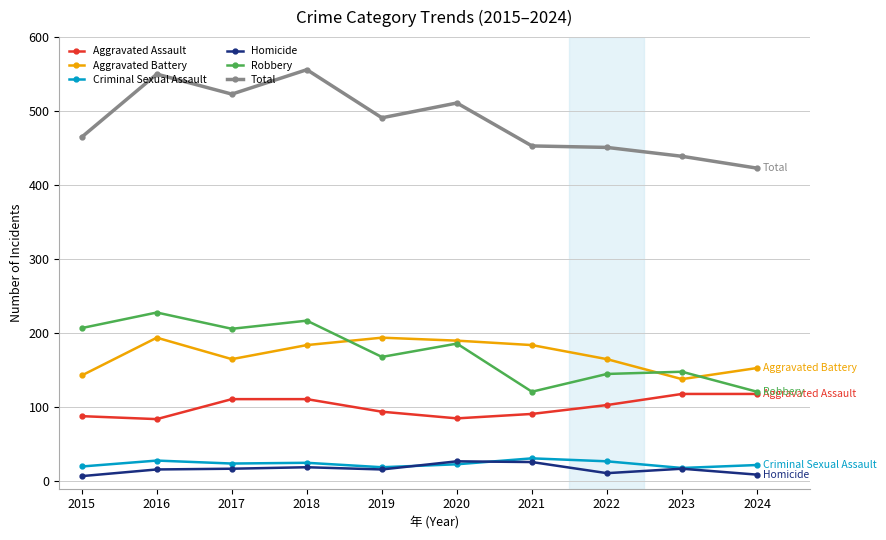

True or false: Criminal Sexual Assault and Robbery cross at least once.

False